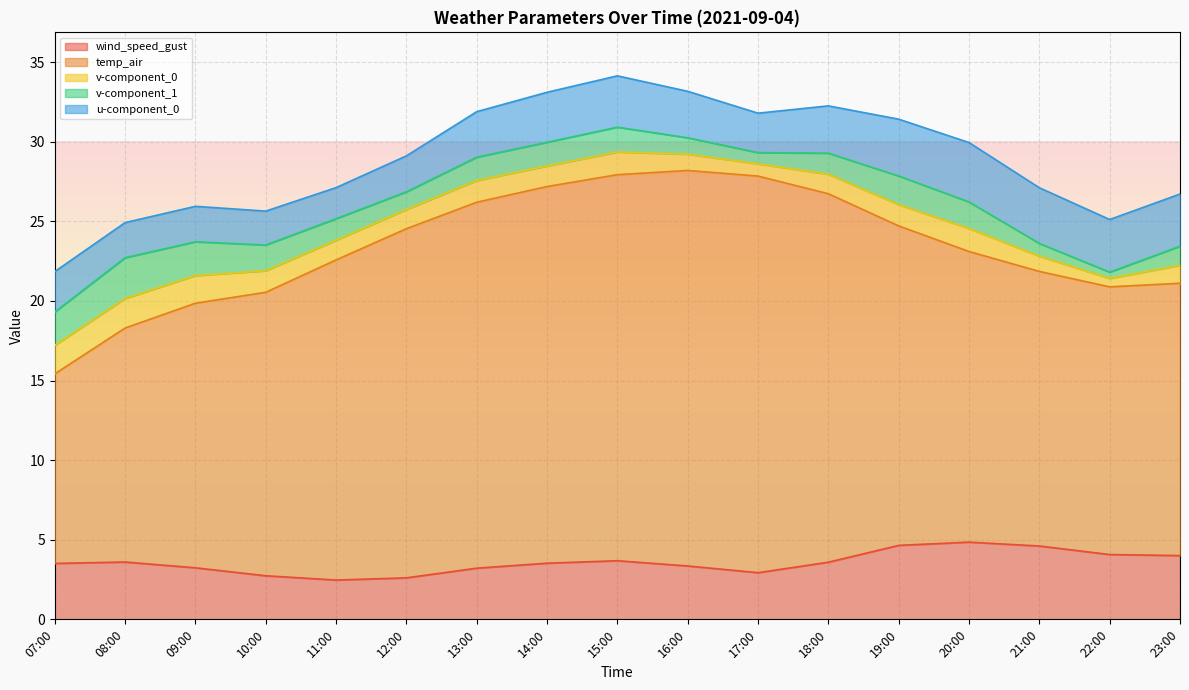

What value does the temp_air series have at 20:00?

18.3